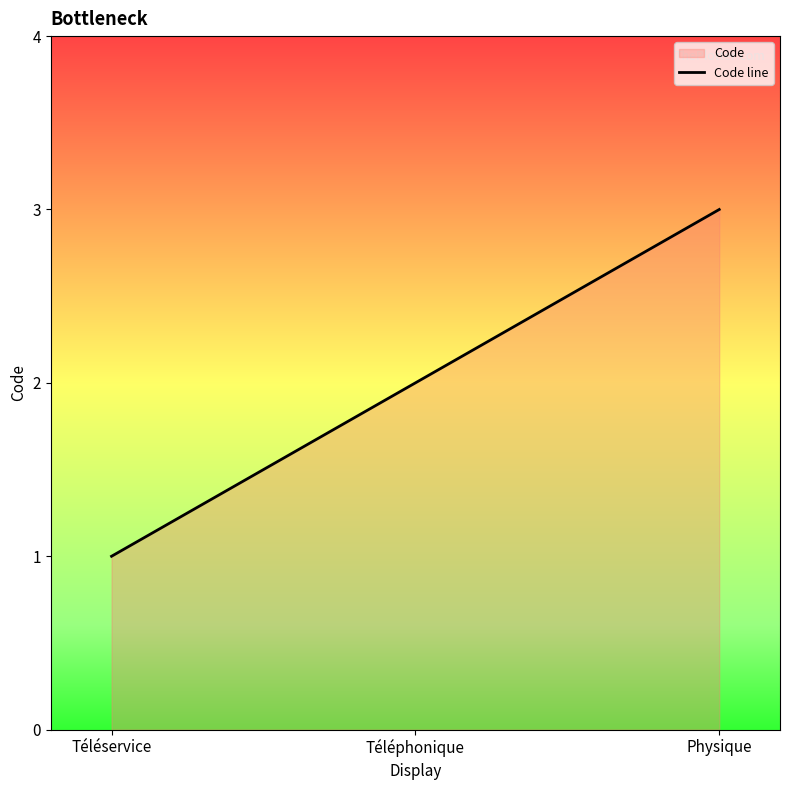

What is the average value?

2